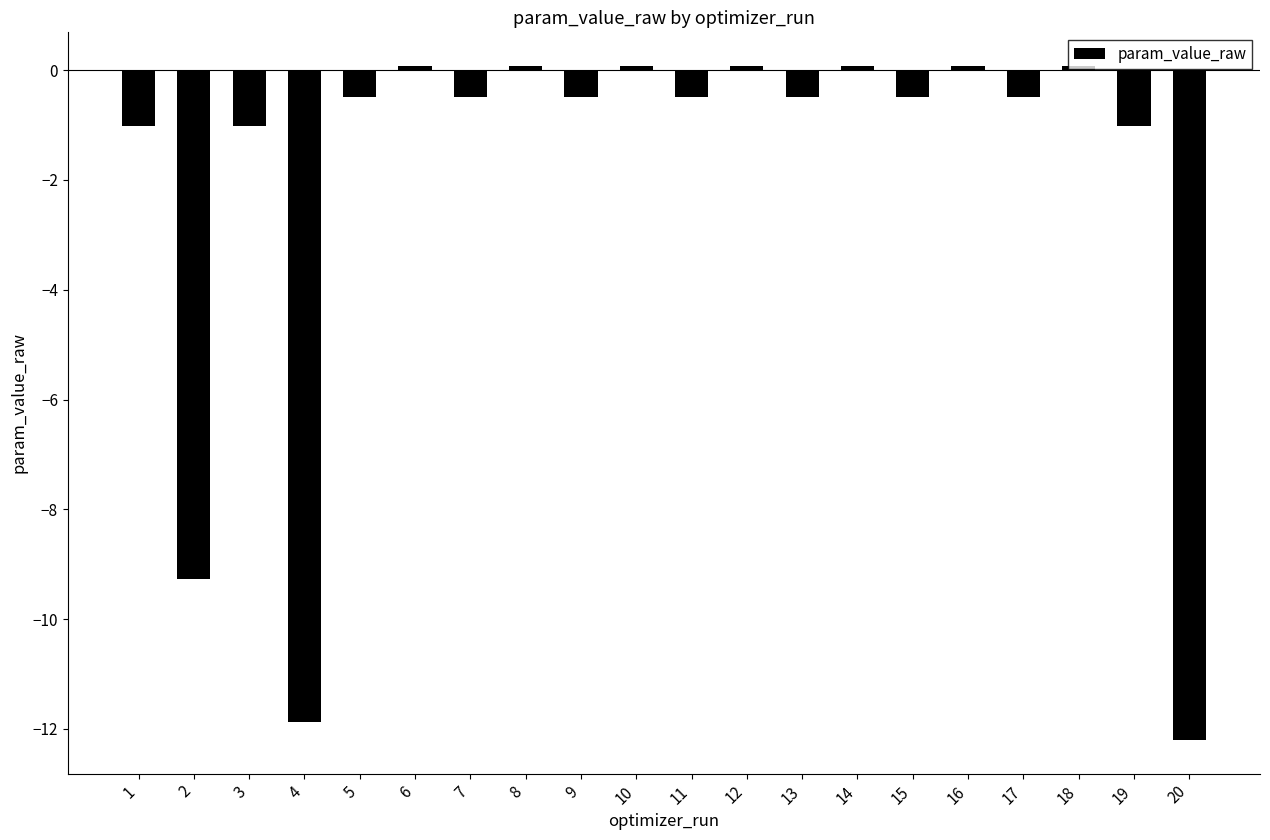

How many values exceed 0?

7